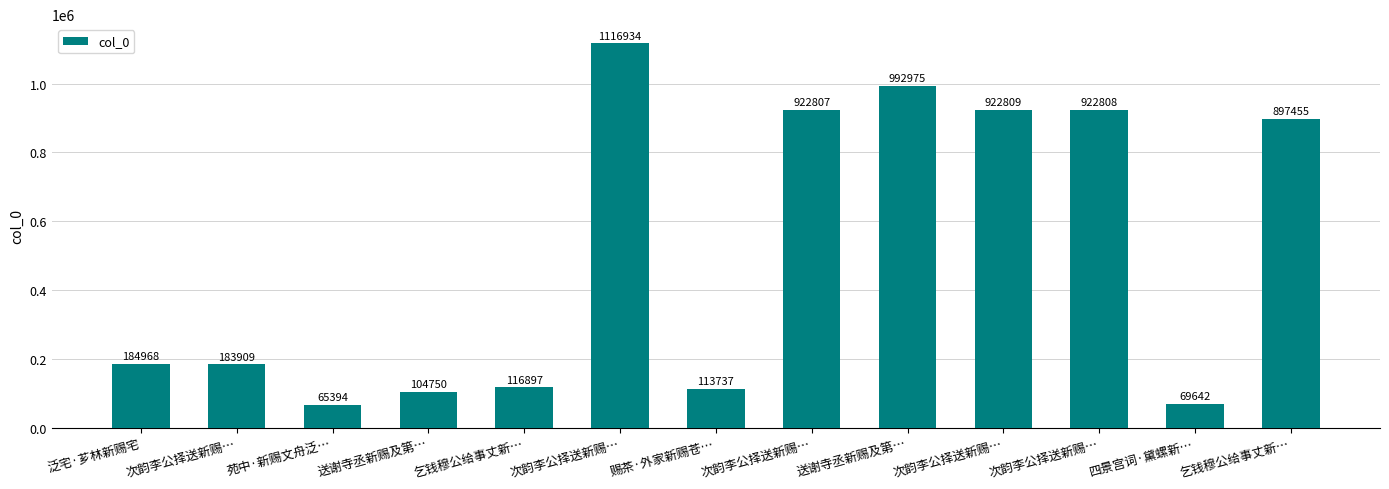

How many data points does each series have?

13